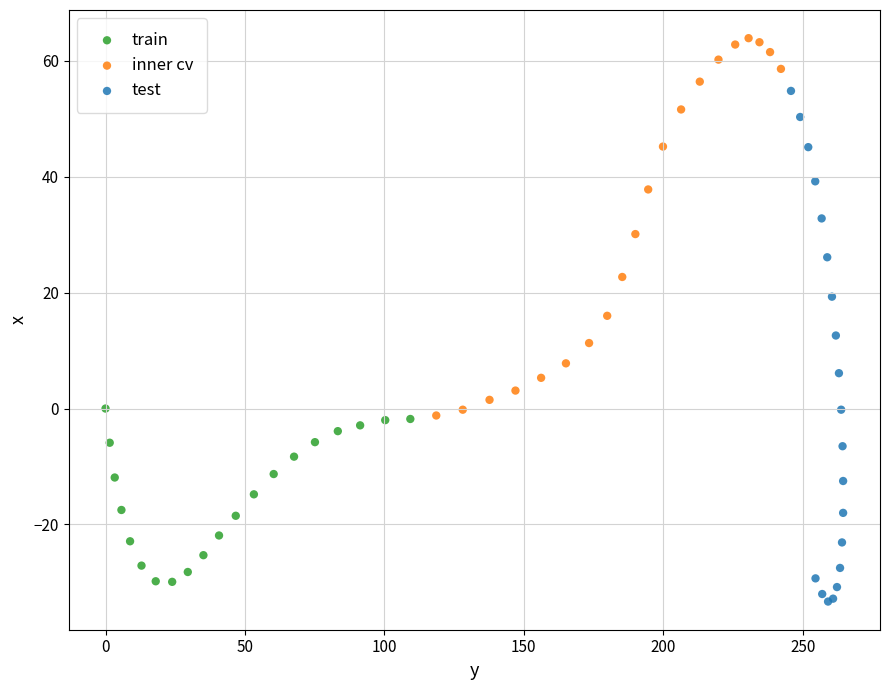

Which series contains the highest Y value?

inner cv